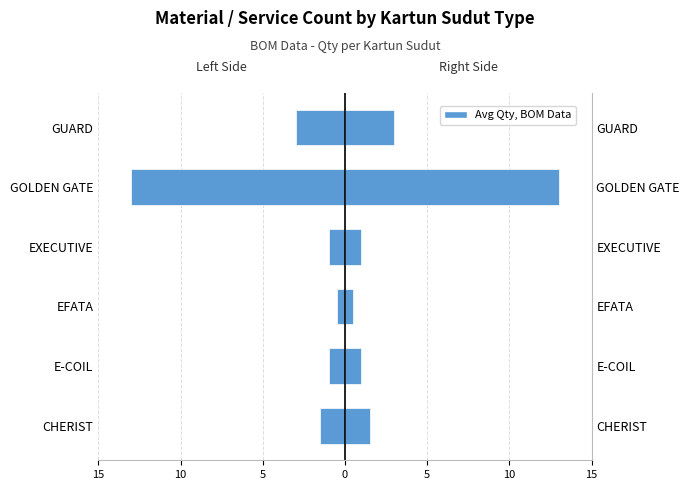

What is the sum of all Qty (Left) values?

-20.0